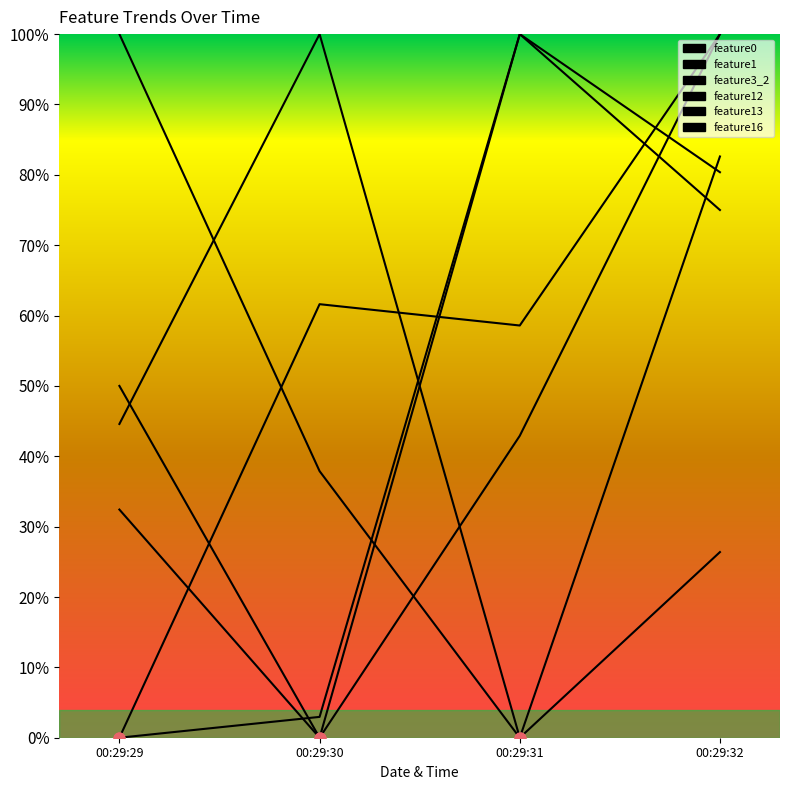

Does the chart have visible grid lines?

No